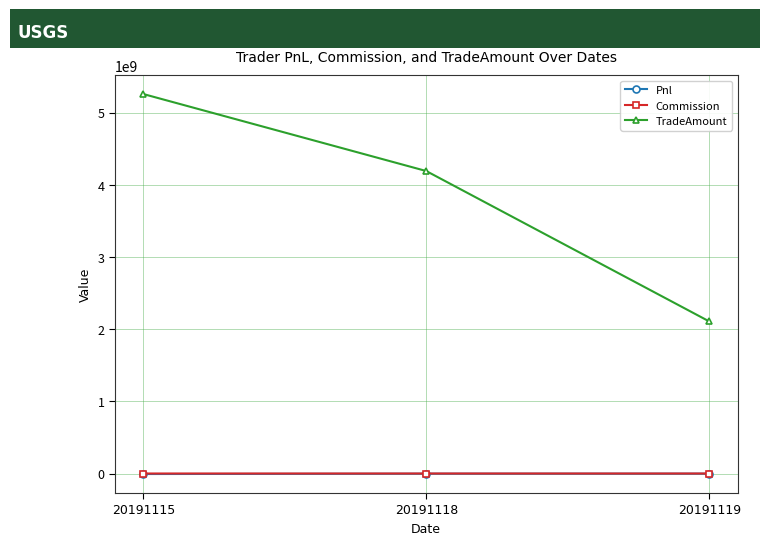

Which series changed the most between 20191118 and 20191119?

TradeAmount